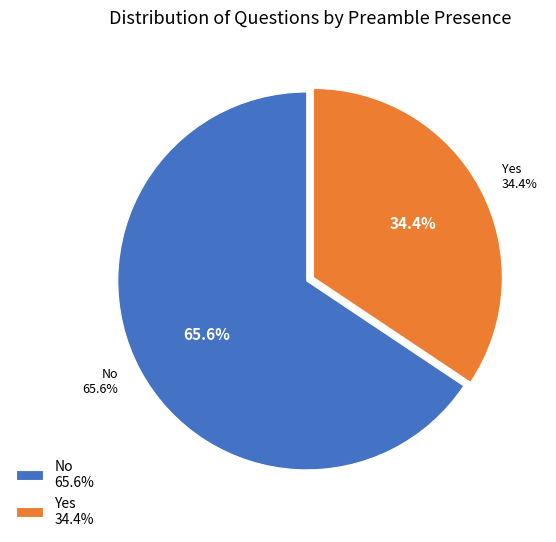

To the nearest percent, what portion does Yes represent?

34%